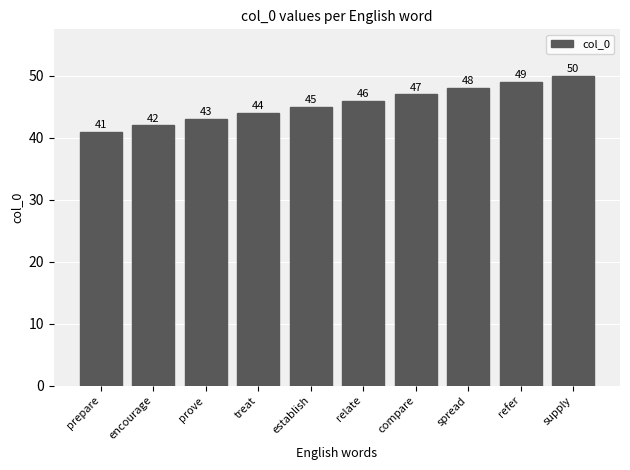

How many data points does each series have?

10